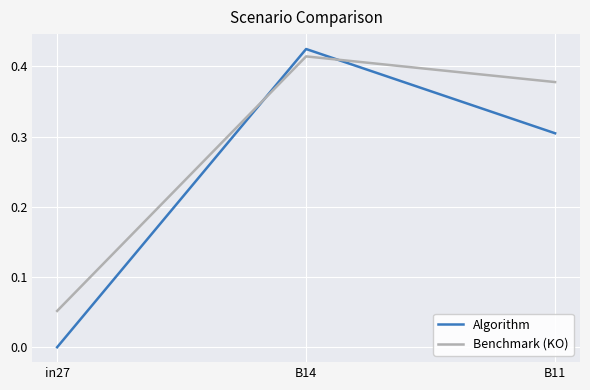

Which series has the largest range (max minus min)?

Algorithm